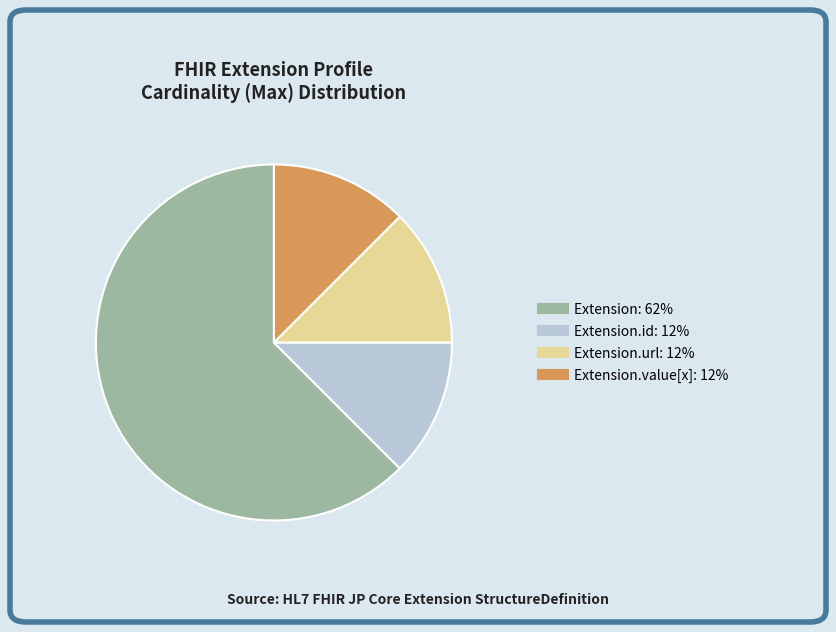

Does any single category account for the majority?

Yes